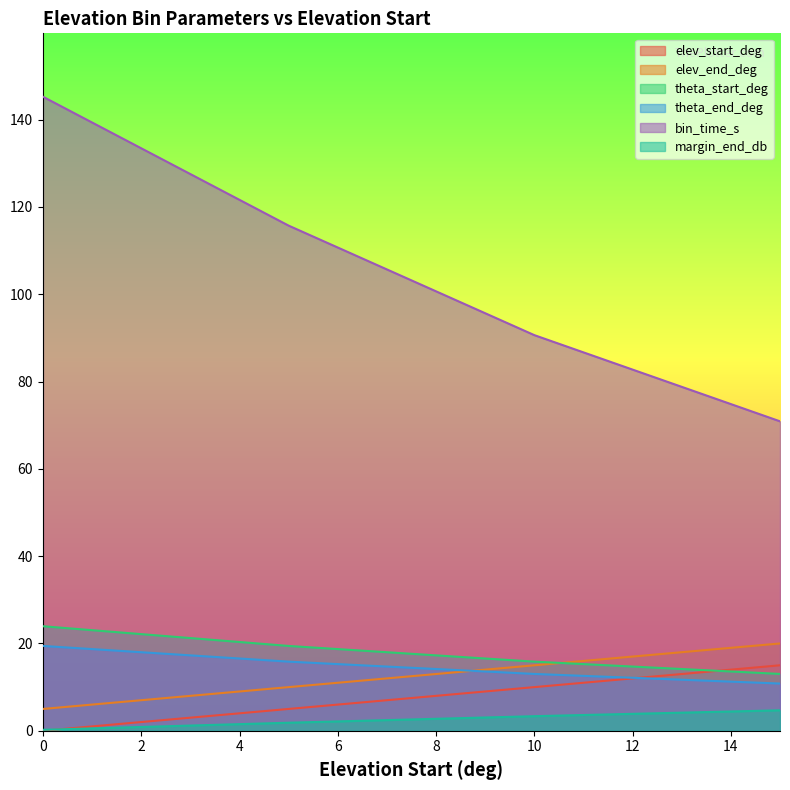

Which series has the largest range (max minus min)?

bin_time_s